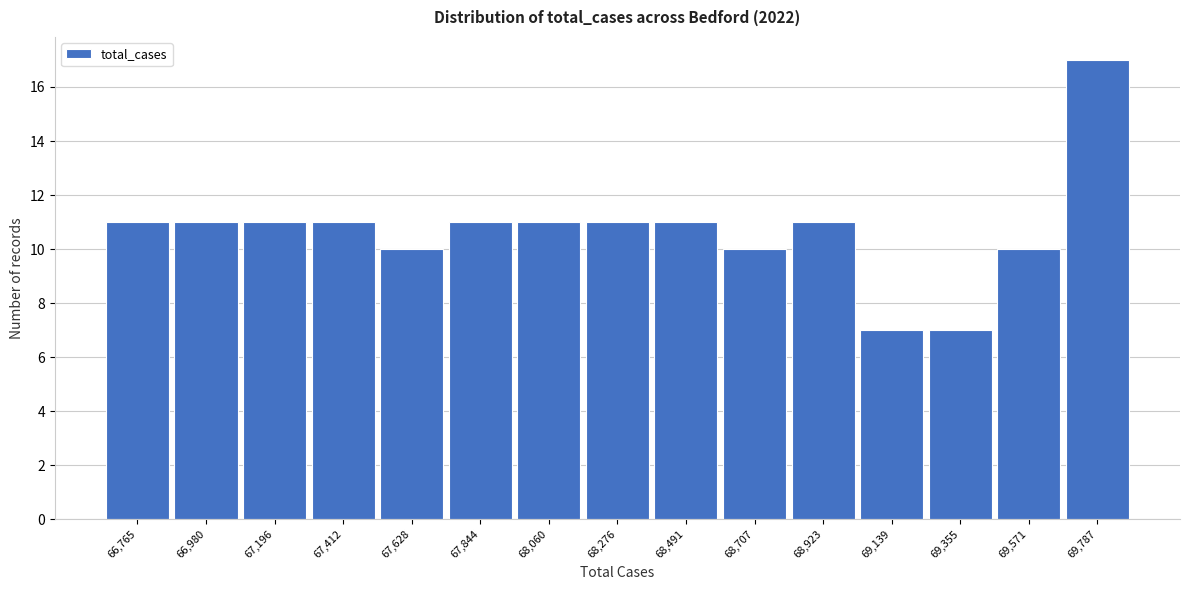

Reading left to right, extract all data points from this chart.

66,765=11	66,980=11	67,196=11	67,412=11	67,628=10	67,844=11	68,060=11	68,276=11	68,491=11	68,707=10	68,923=11	69,139=7	69,355=7	69,571=10	69,787=17